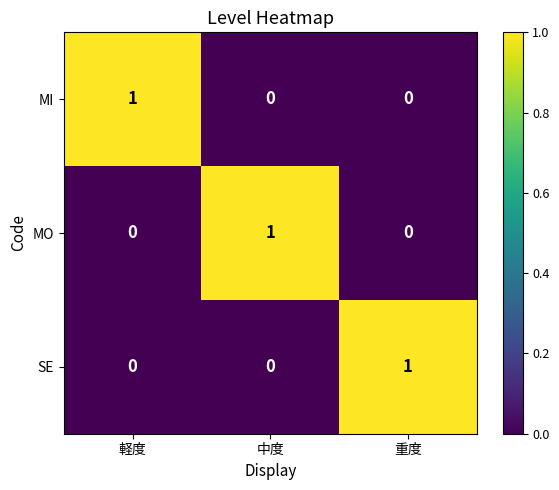

Count the number of categories in the chart.

3